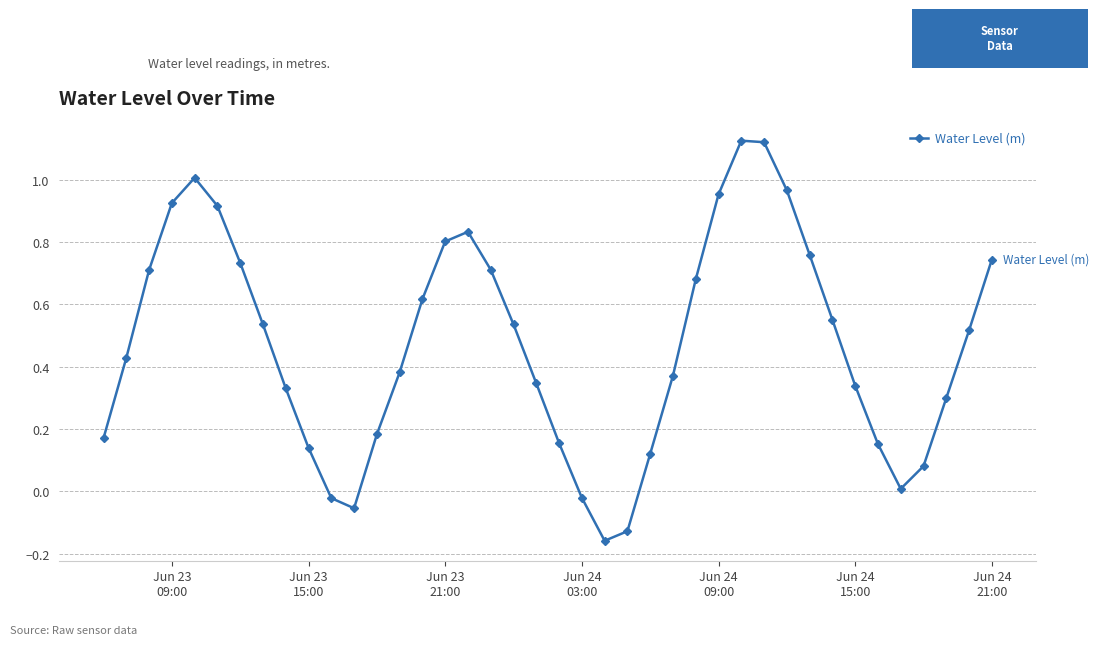

What is the difference between the maximum and second lowest values?

1.3